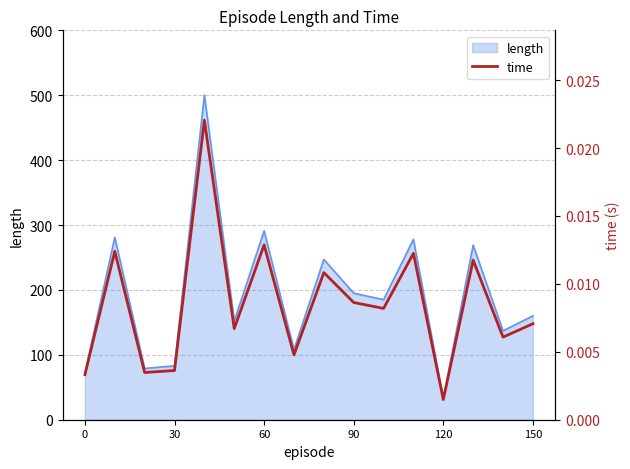

True or false: length has a value of 72 at 0.

True